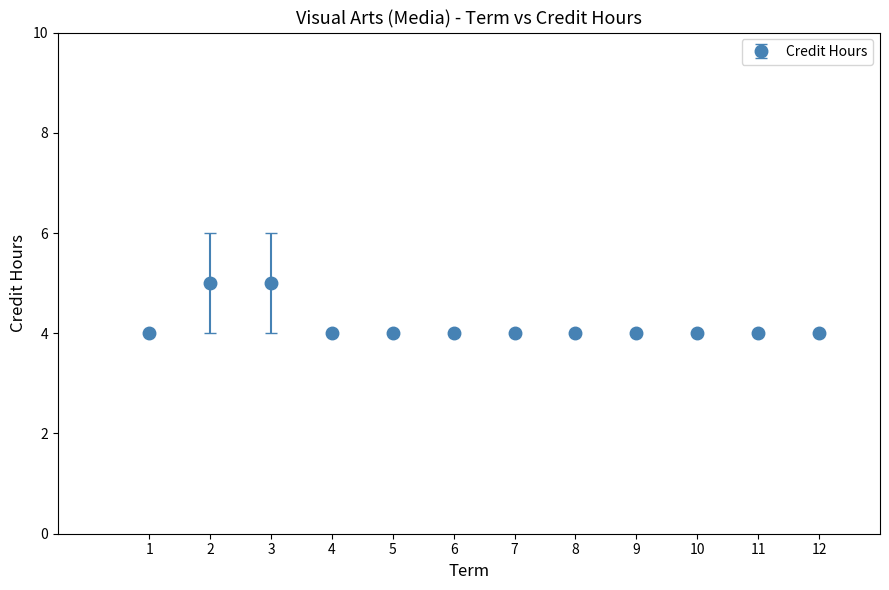

What is the ratio of the value at 4 to the value at 3?

0.8